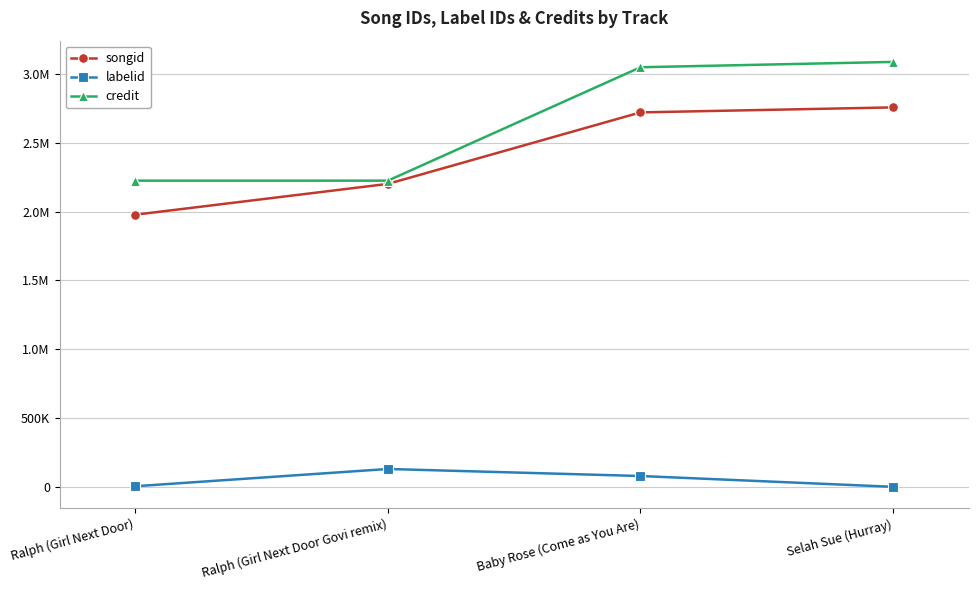

Is this an area chart (filled region under the line)?

No